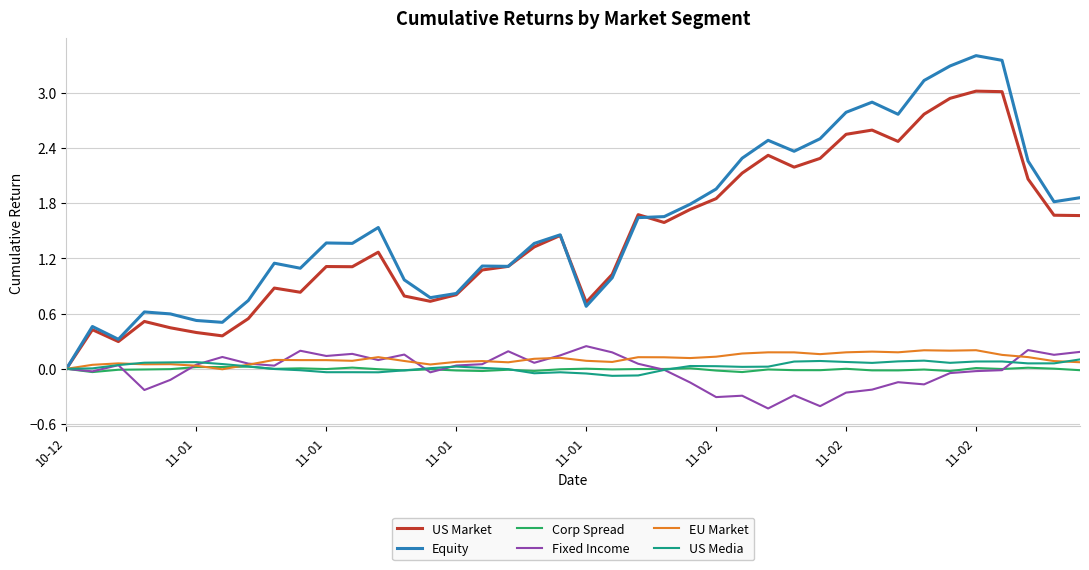

What is the smallest value displayed?

-0.4